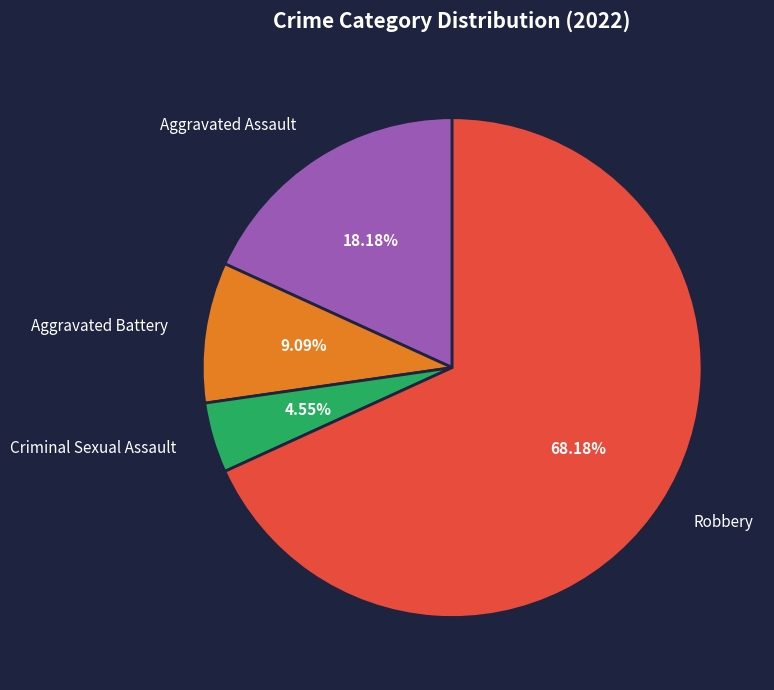

To the nearest percent, what is the combined percentage of Criminal Sexual Assault and Aggravated Battery?

14%